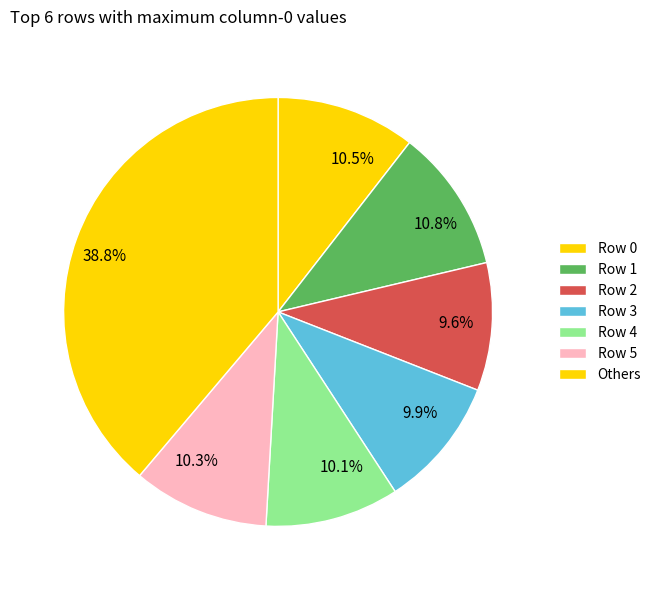

Combined, what portion of the pie is 10.5% and 10.3%?

20.8%